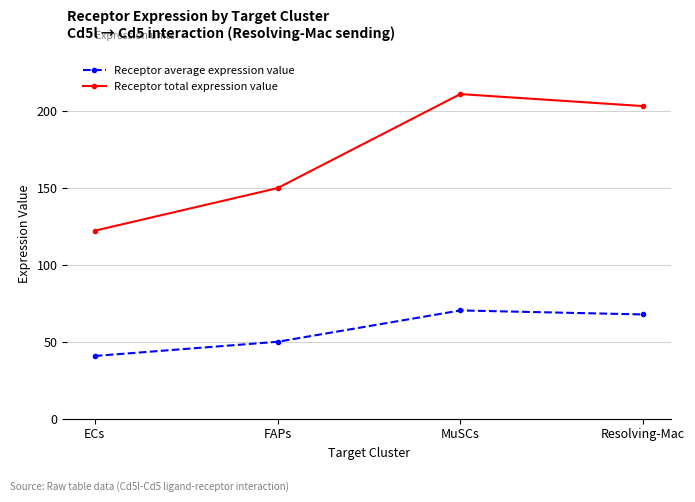

What is the greatest value displayed?

210.7